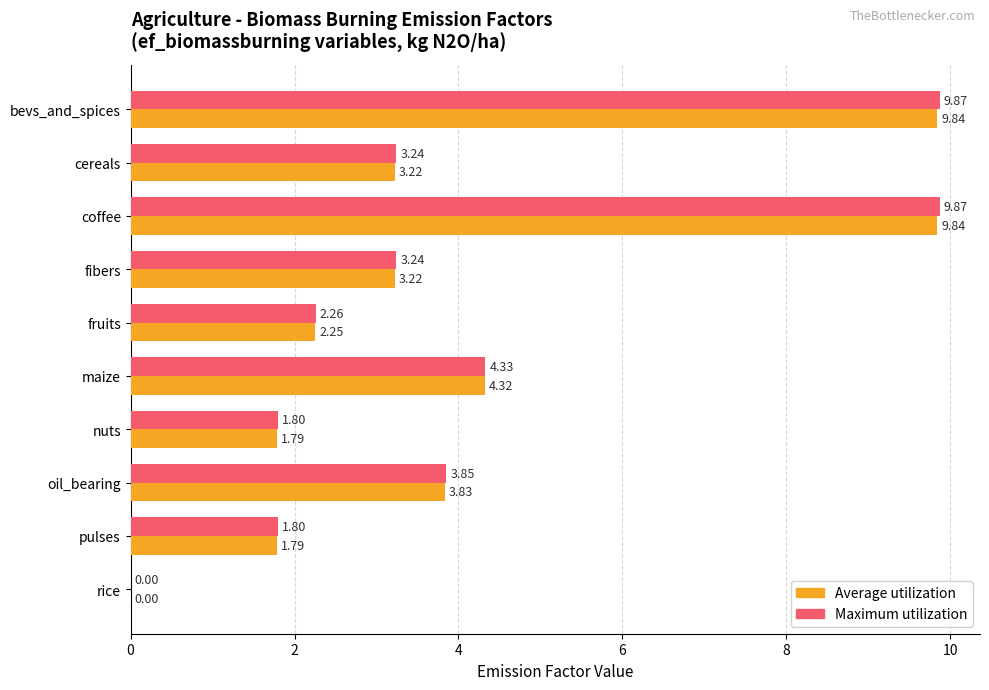

Which series changed the most between nuts and rice?

Maximum utilization